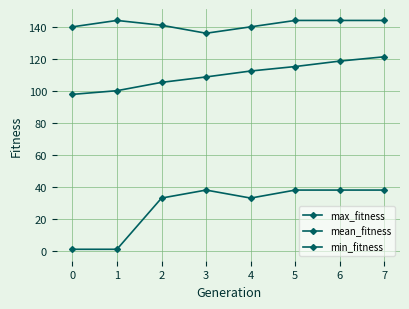

How many lines are shown in the chart?

3